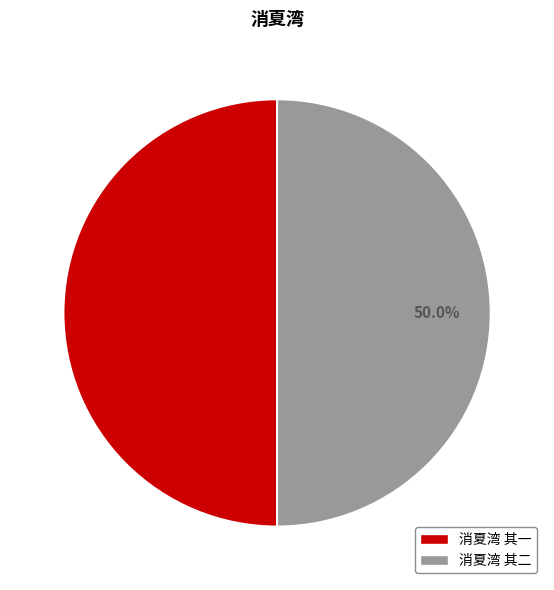

How many slices are in this pie chart?

2